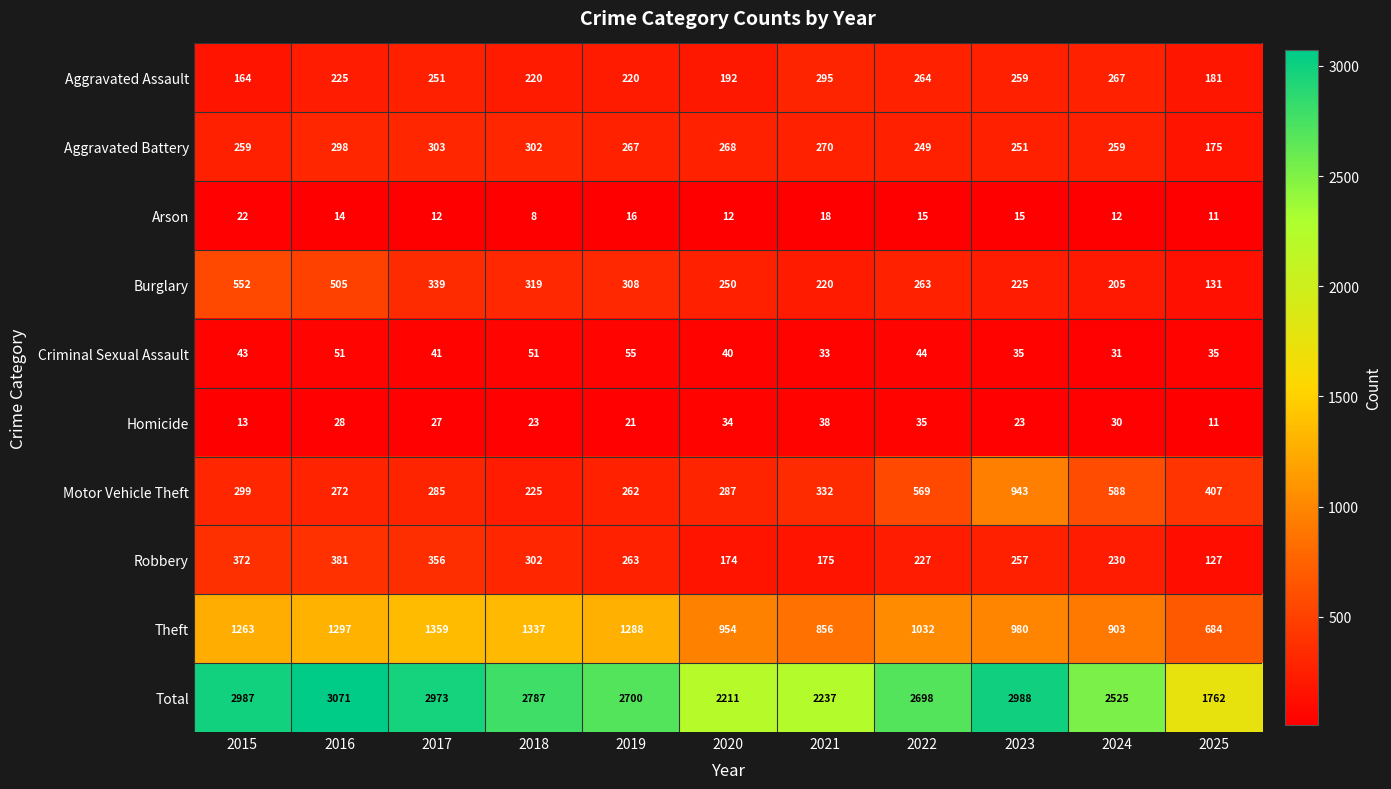

At how many categories does at least one series exceed 1969?

10